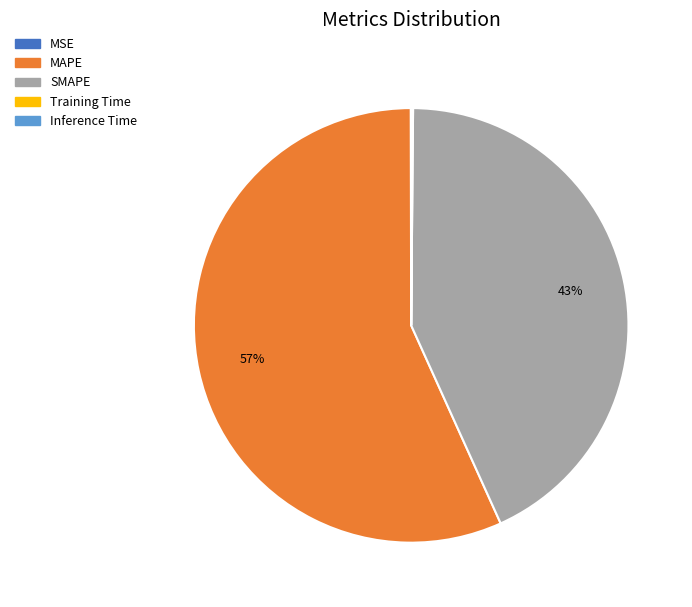

Which category accounts for the majority?

MAPE